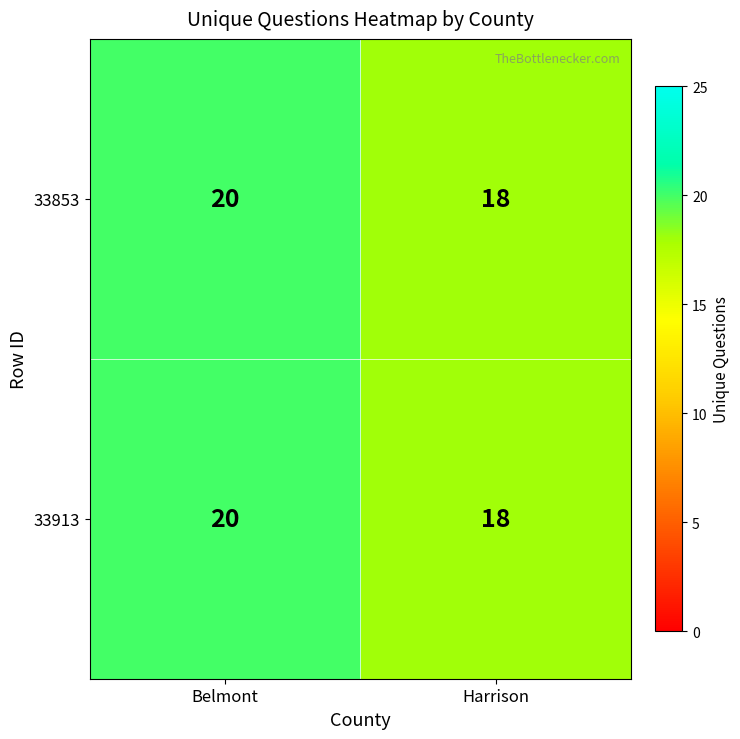

List the labels in order of 33913 value, smallest first.

Harrison, Belmont